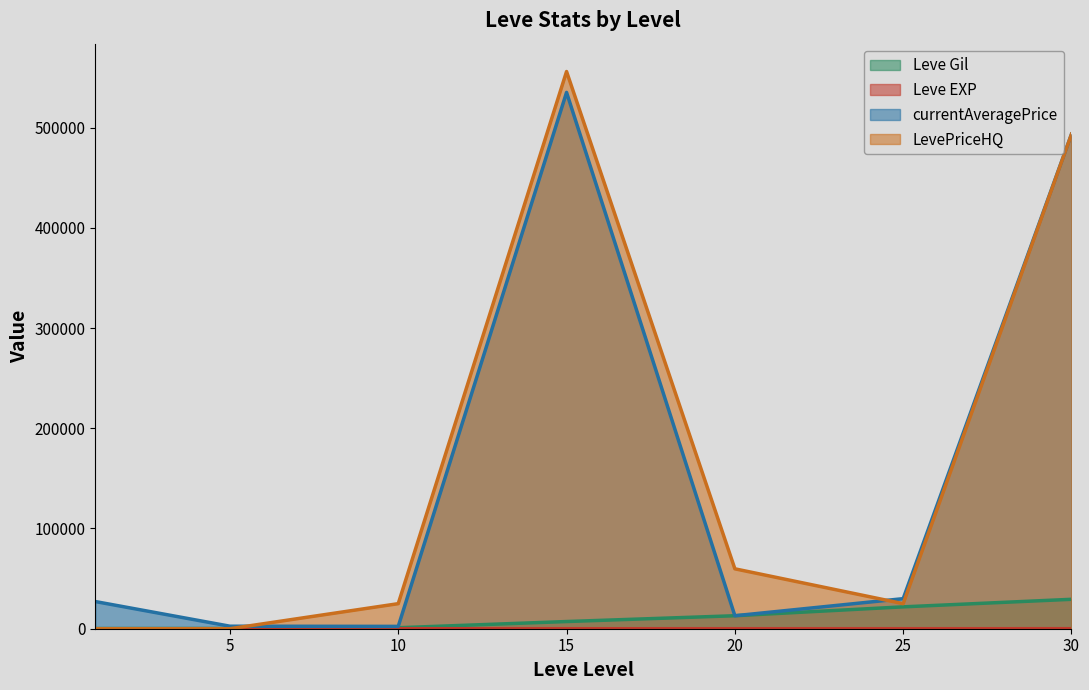

At which label is Leve Gil closest to 14757?

20